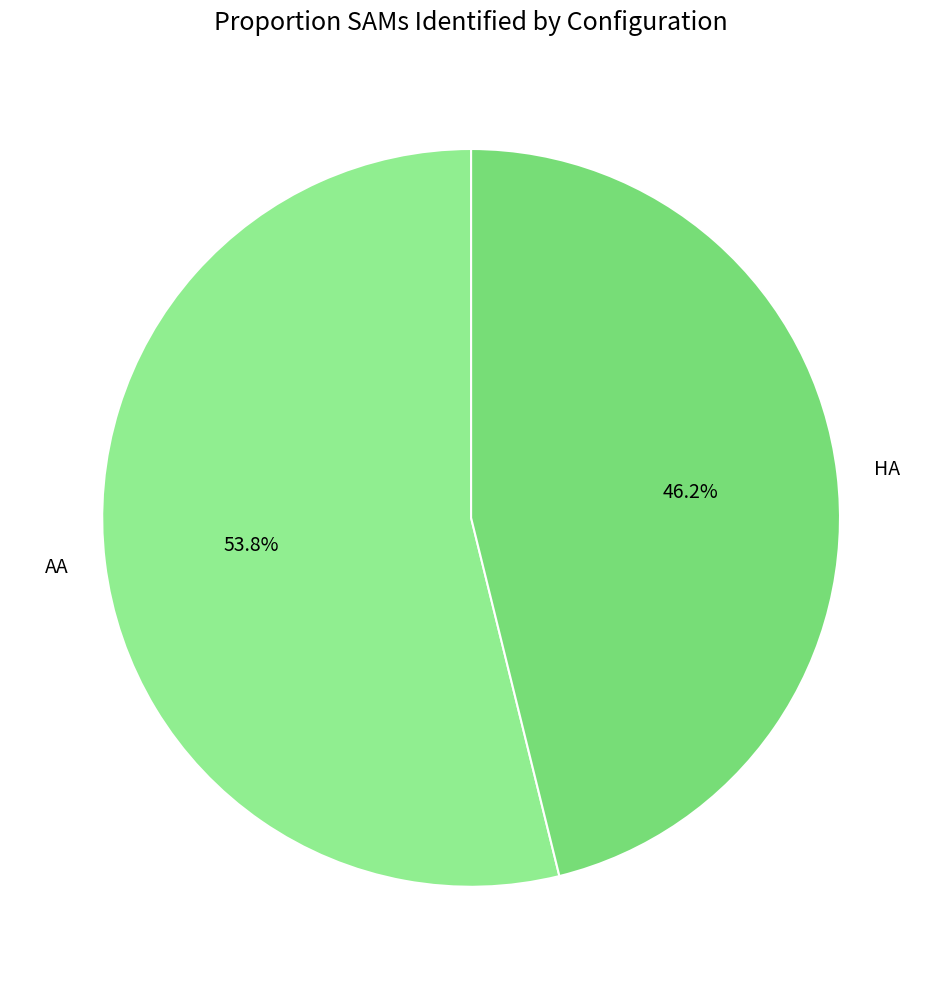

To the nearest percent, what percentage of the pie is HA?

46%